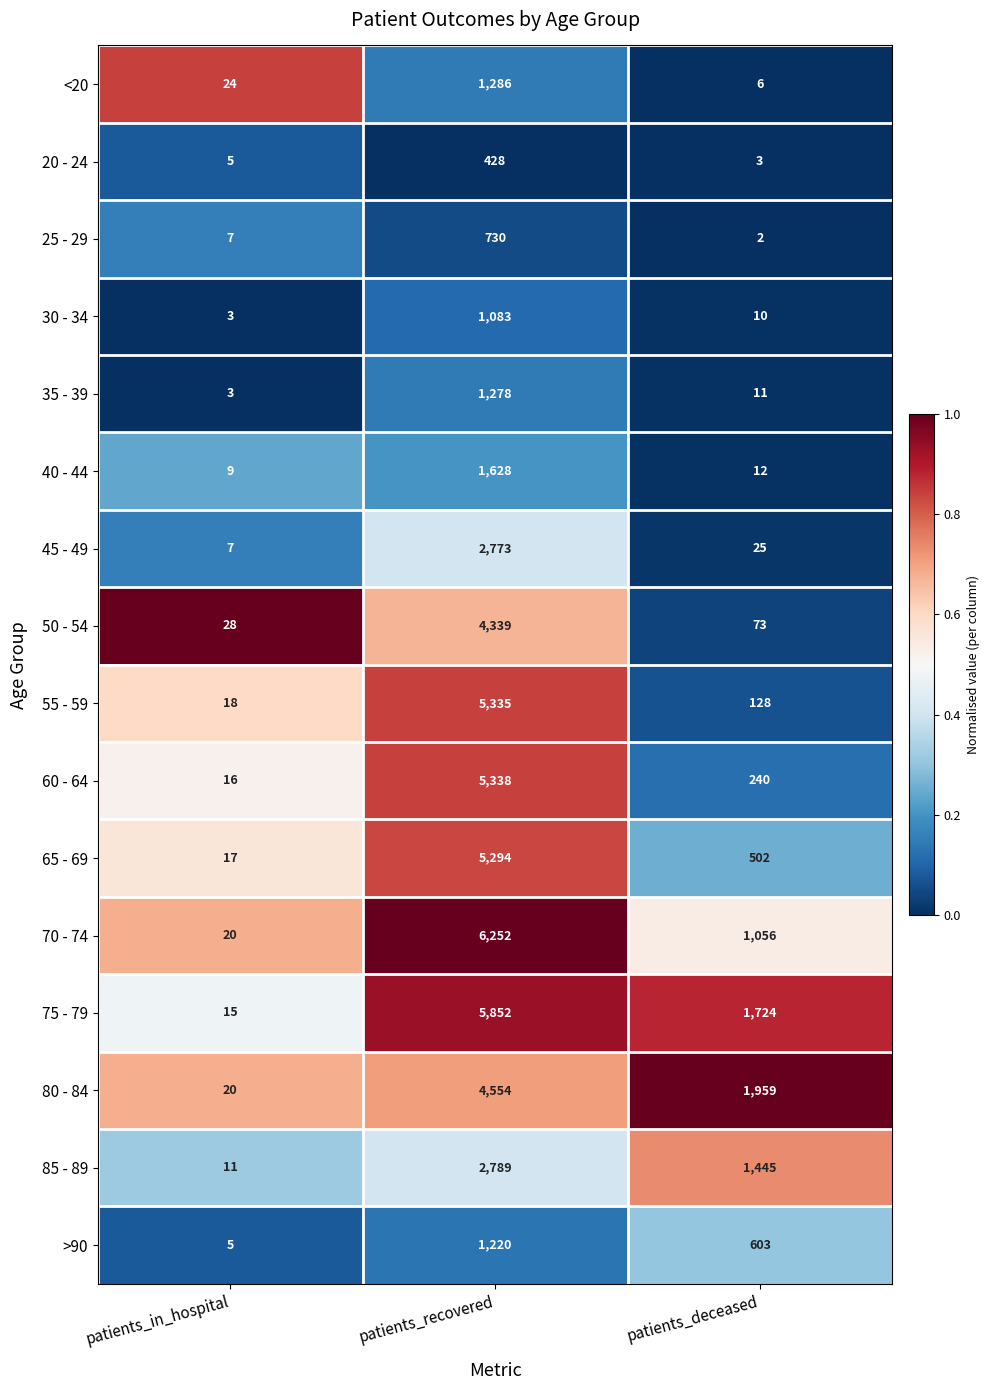

Which series has the largest range (max minus min)?

70 - 74